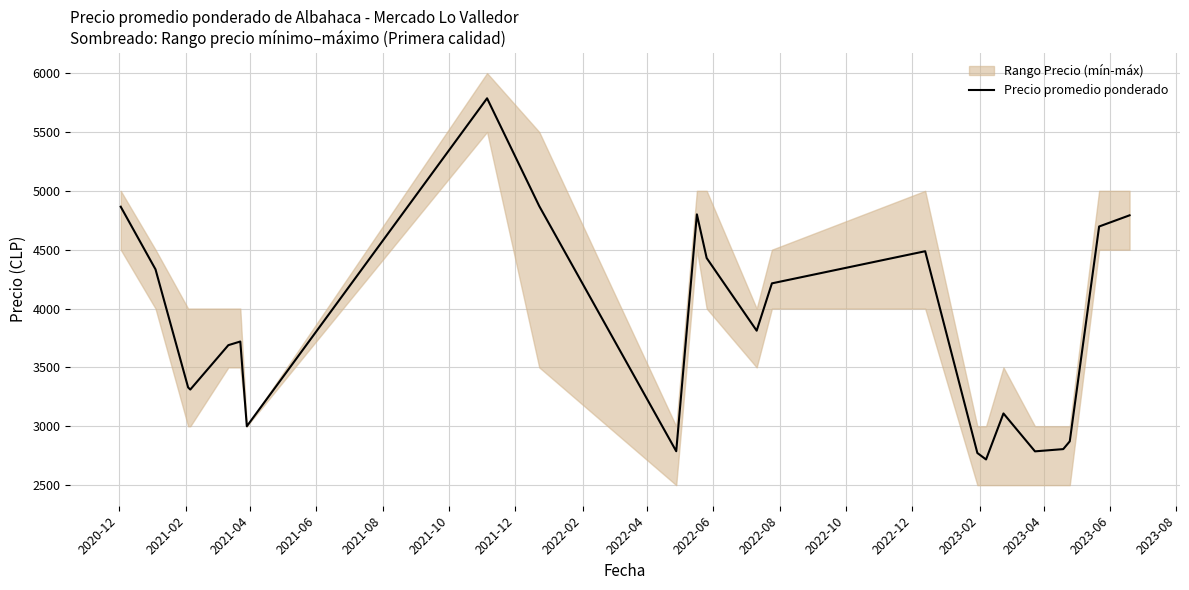

How many data points are less than 3720?

11